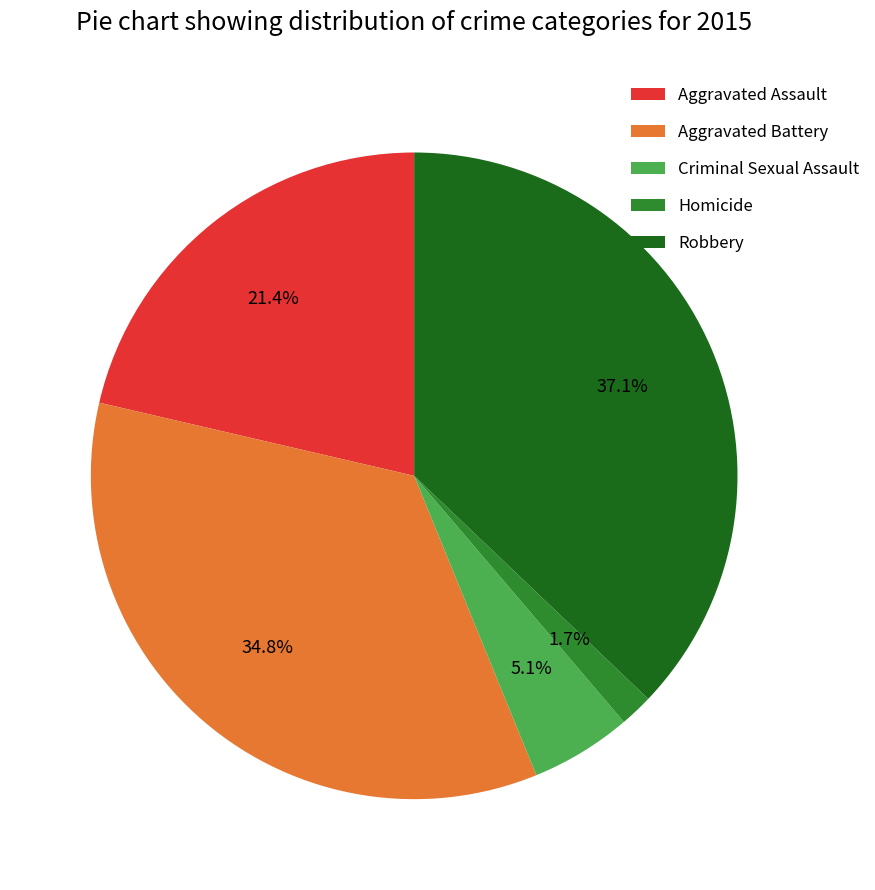

Rank the categories by value from highest to lowest.

Robbery, Aggravated Battery, Aggravated Assault, Criminal Sexual Assault, Homicide